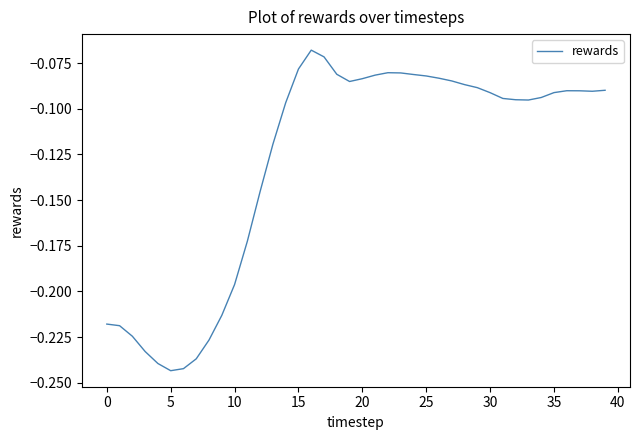

What is the value of the 28th point from the left?

-0.1